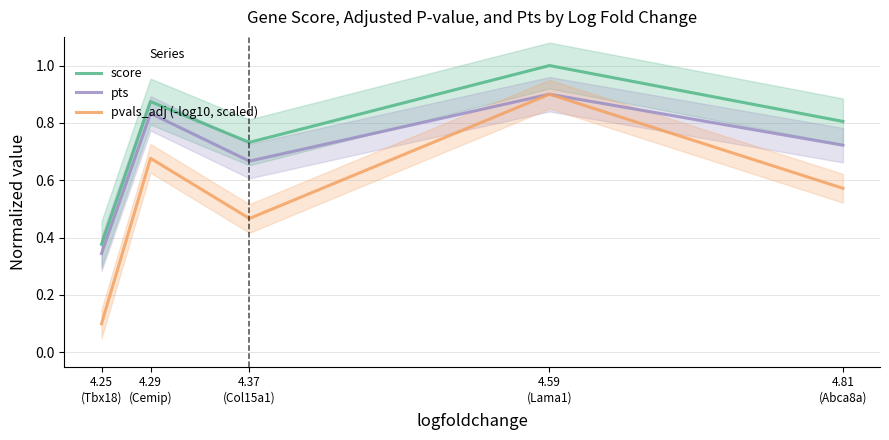

What are all the series names shown in the legend?

score, pts, pvals_adj (-log10, scaled)